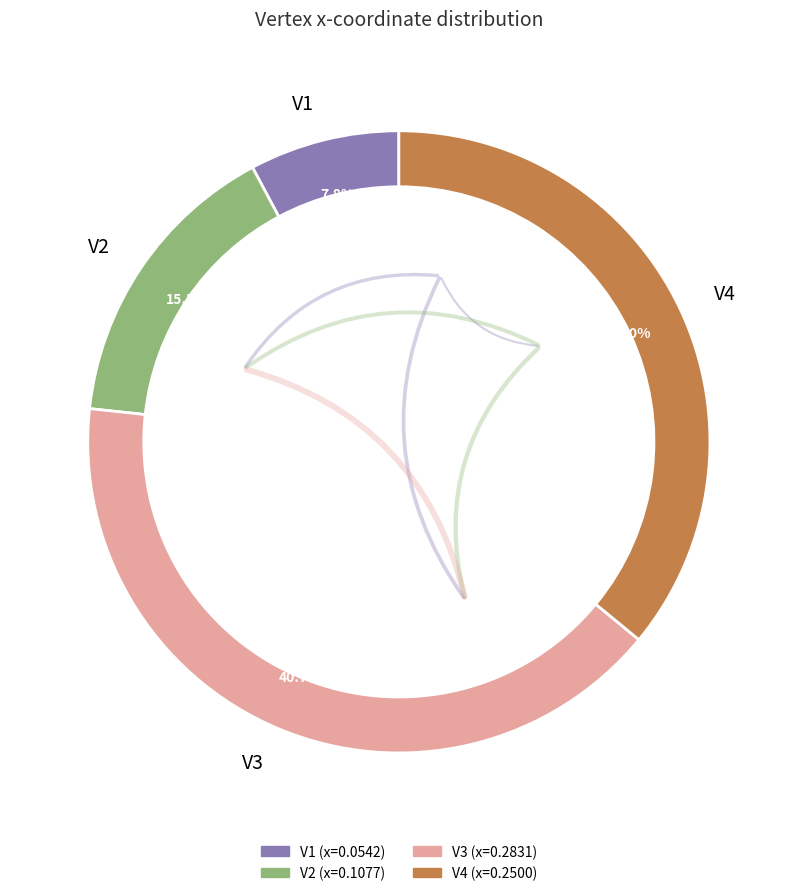

To the nearest percent, what portion does V1 represent?

8%